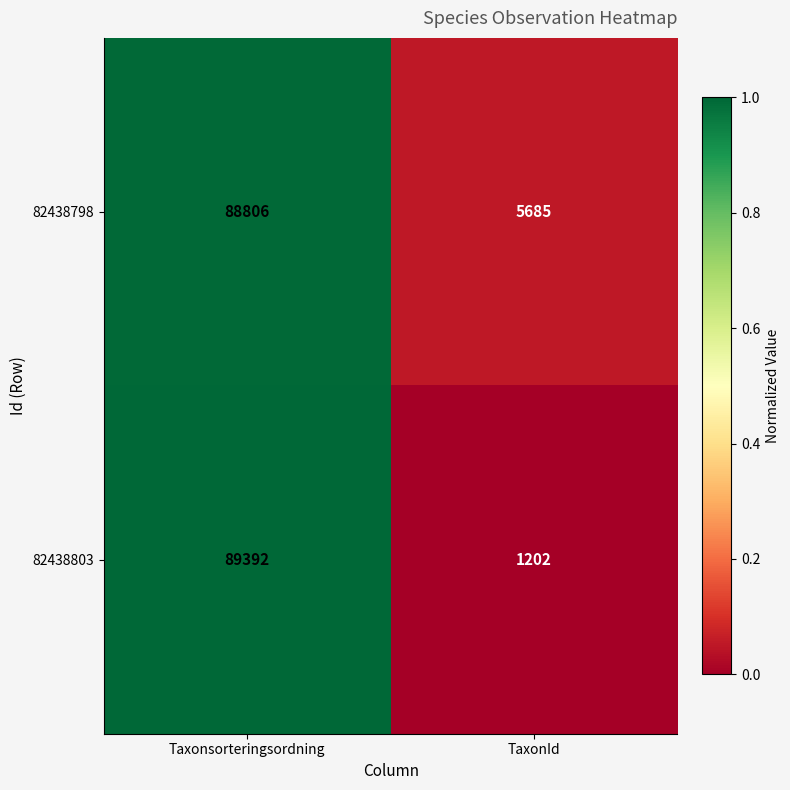

What is the total value across all series at Taxonsorteringsordning?

178198